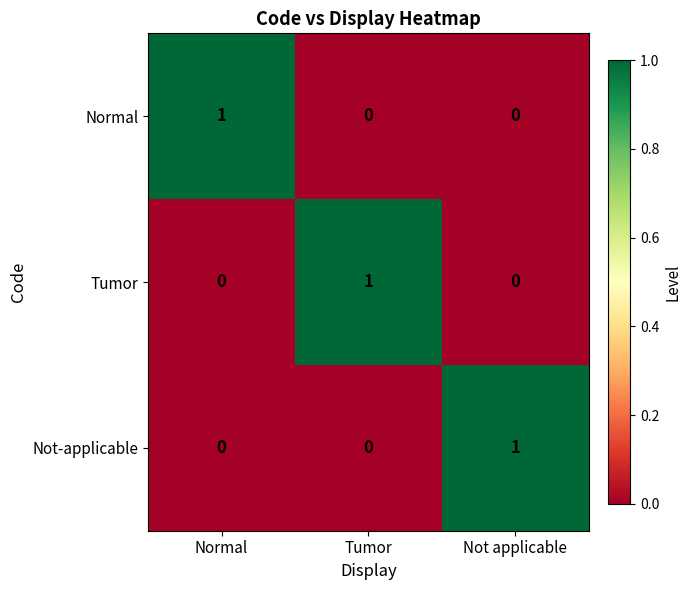

What is the greatest value displayed?

1